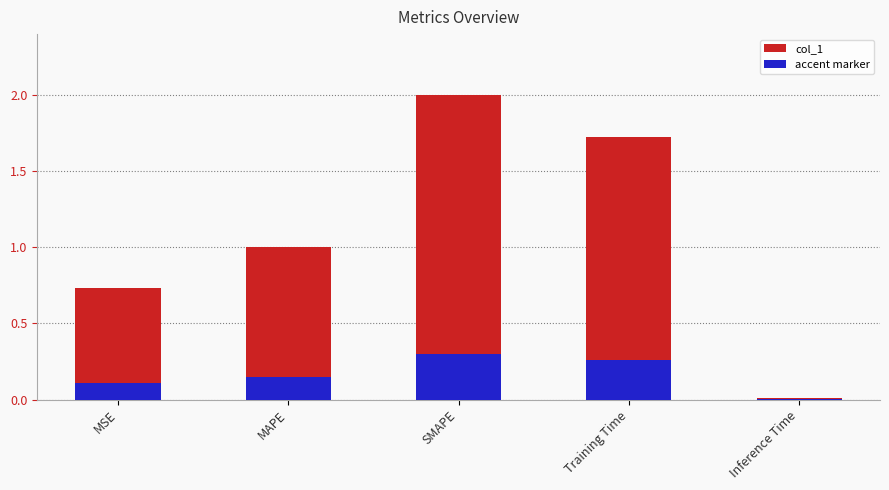

Which series changed the most between MSE and Training Time?

col_1